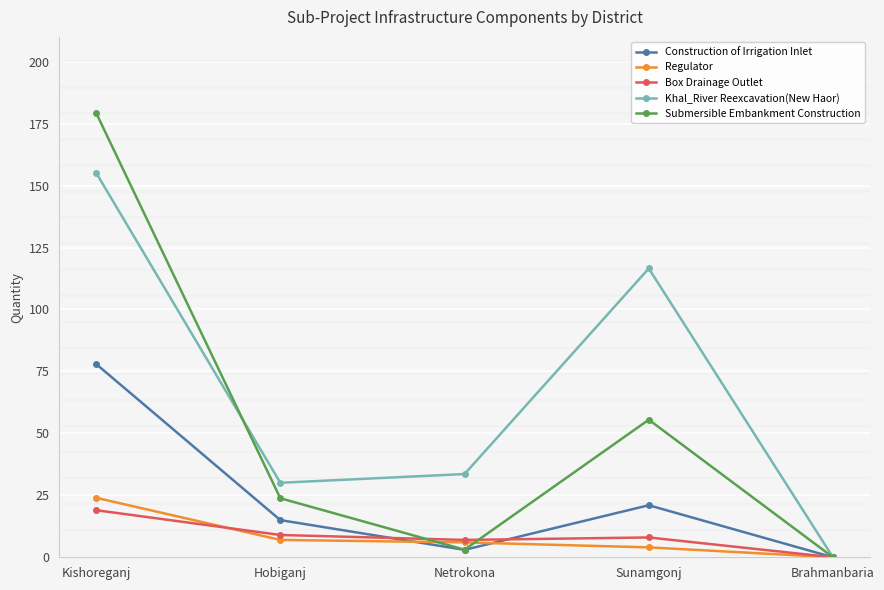

Which series changed the most between Hobiganj and Netrokona?

Submersible Embankment Construction